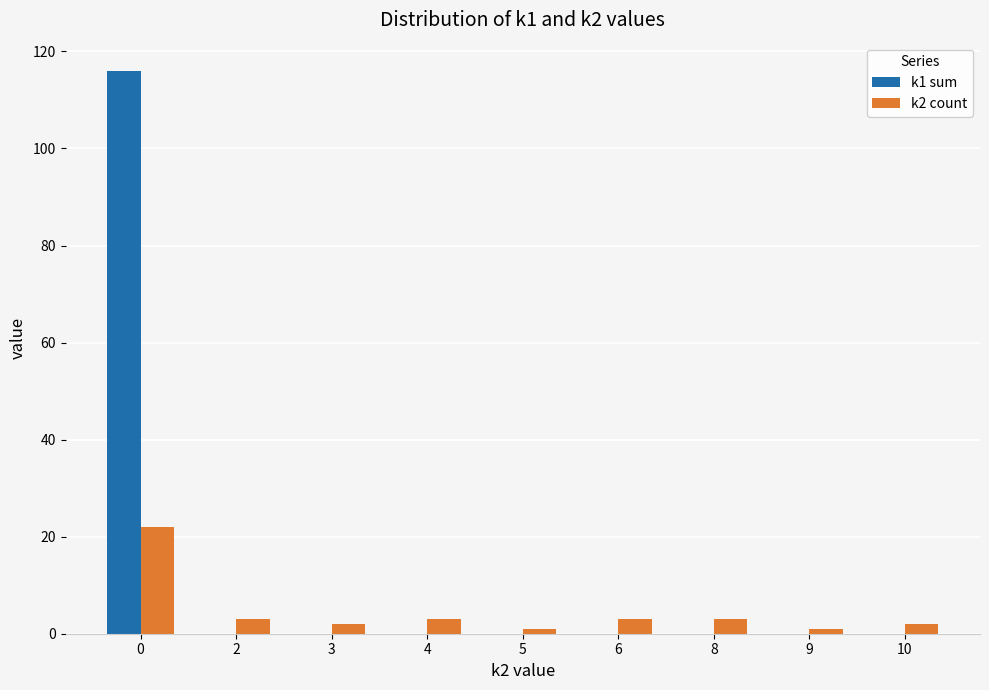

How many distinct data groups are displayed?

2